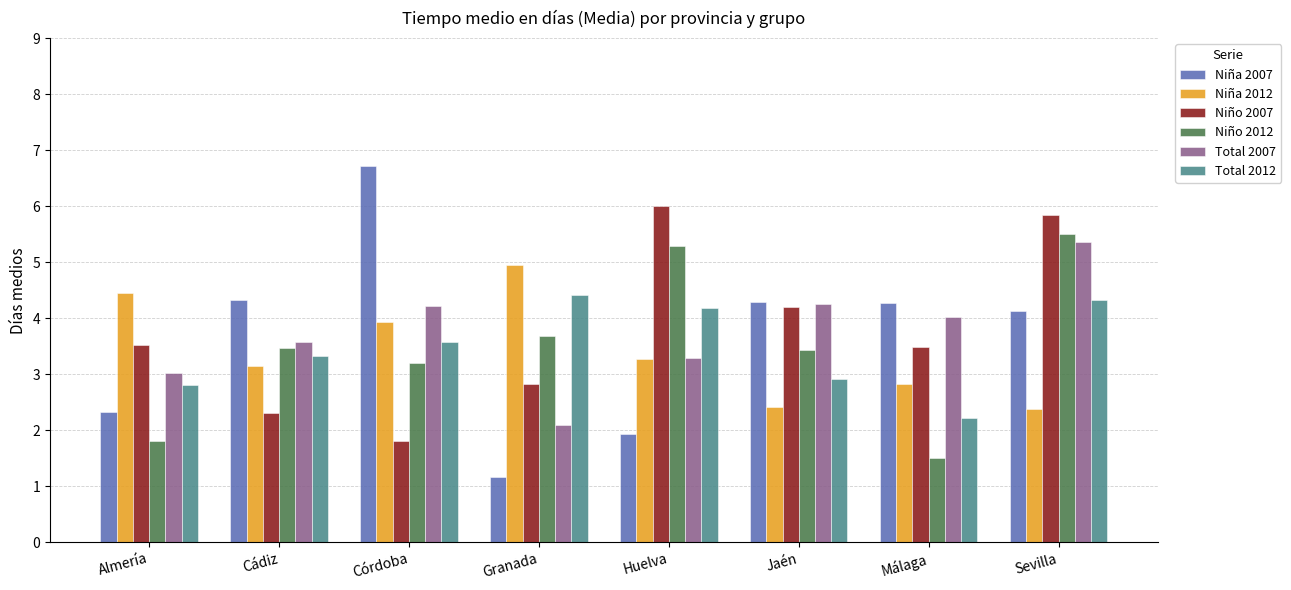

At which category is the sum across all series the highest?

Sevilla